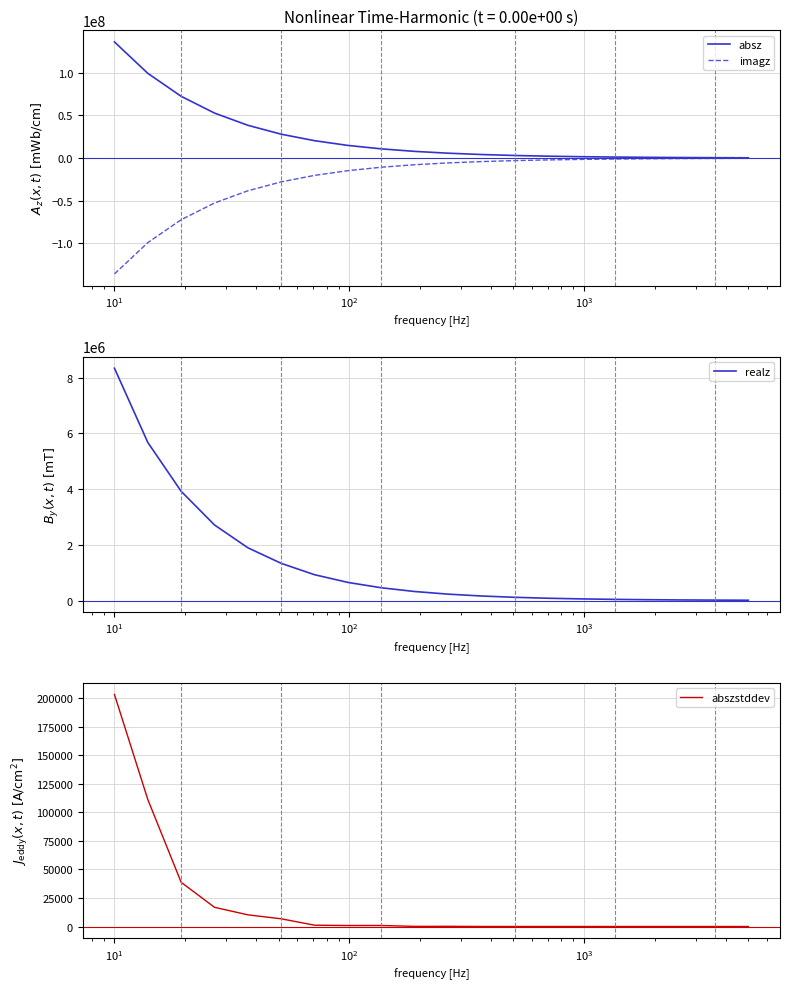

Count the number of data series in this chart.

4